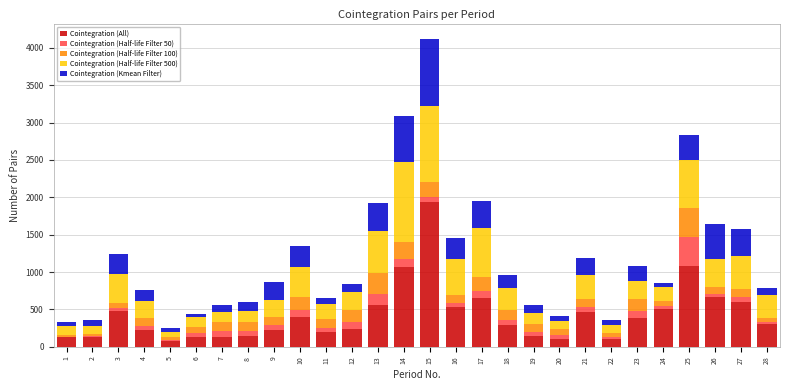

The value of Cointegration (All) at 17 is 652. True or false?

True